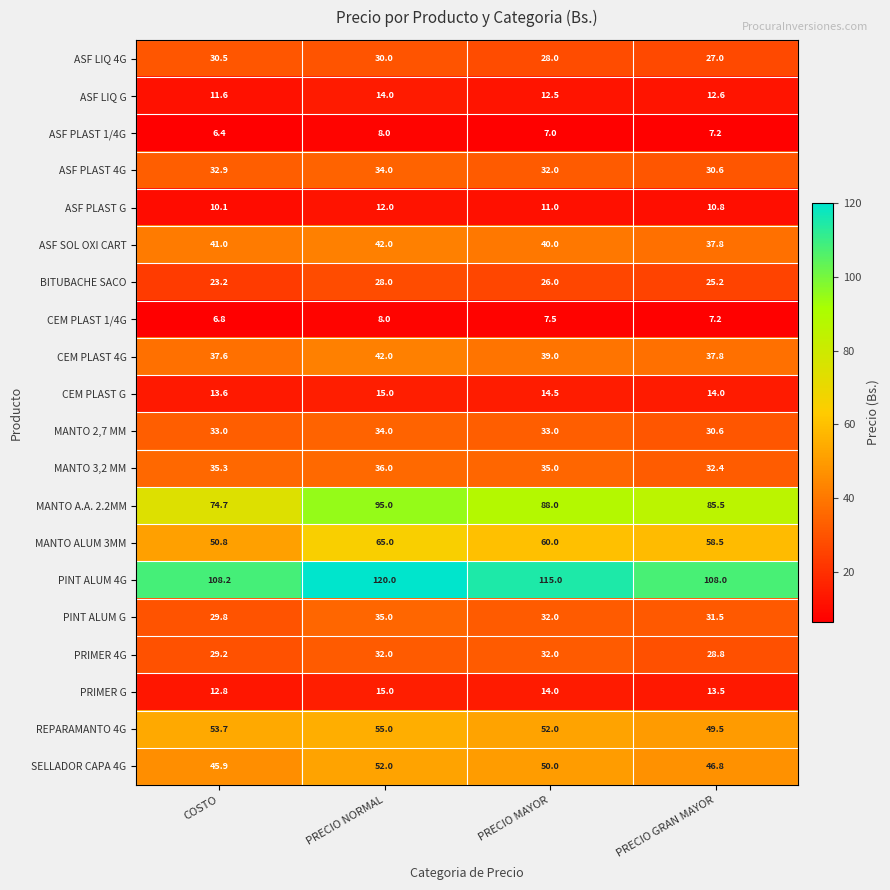

Is it true that CEM PLAST G equals 14.0 at PRECIO GRAN MAYOR?

True